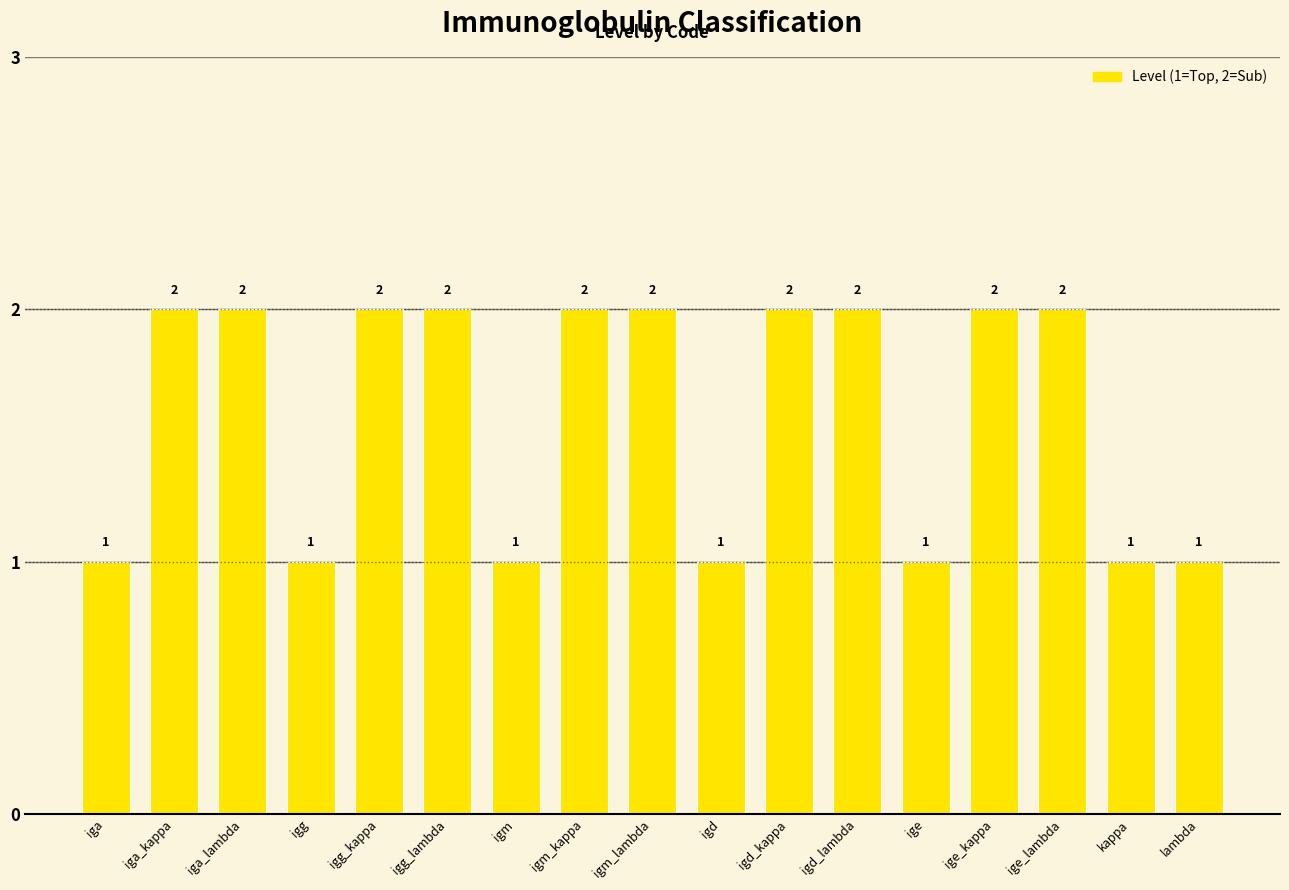

What position from the right is ige_kappa?

4